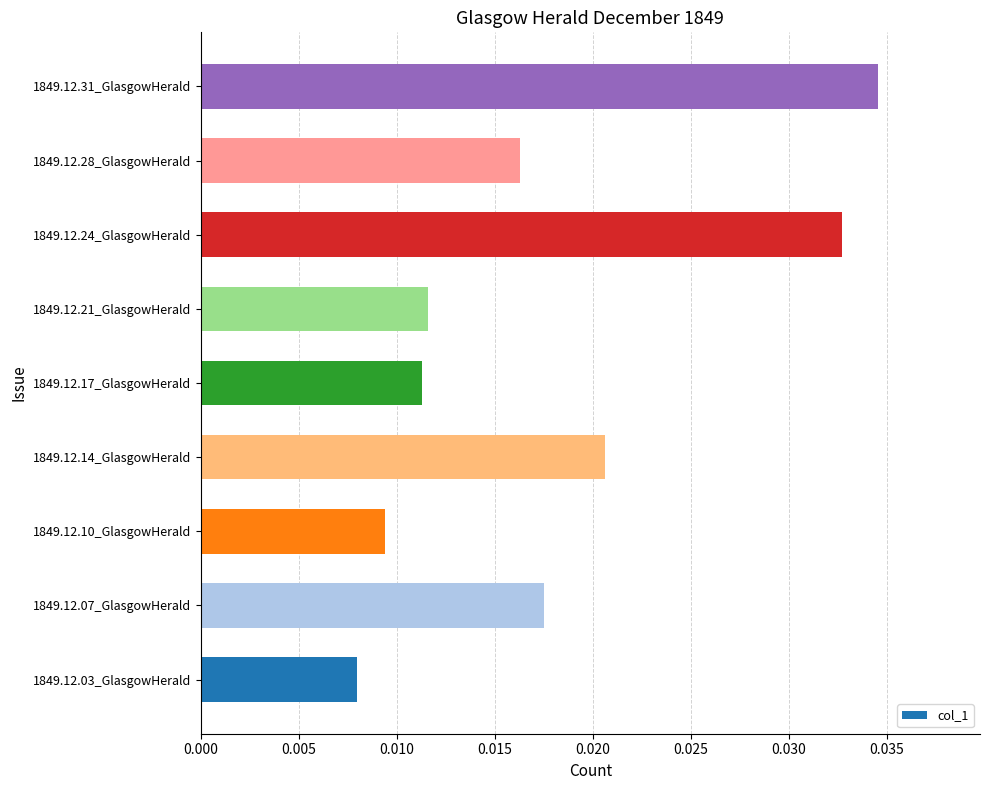

What is the sum of all values?

0.2